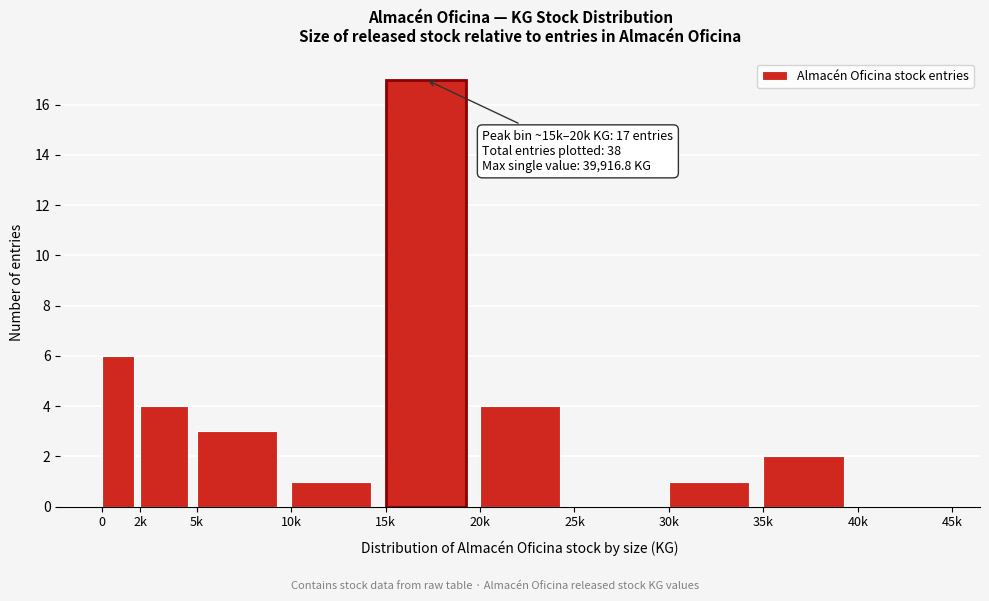

Reading right to left, list all the values displayed in this chart.

40k=0	35k=2	30k=1	25k=0	20k=4	15k=17	10k=1	5k=3	2k=4	0=6